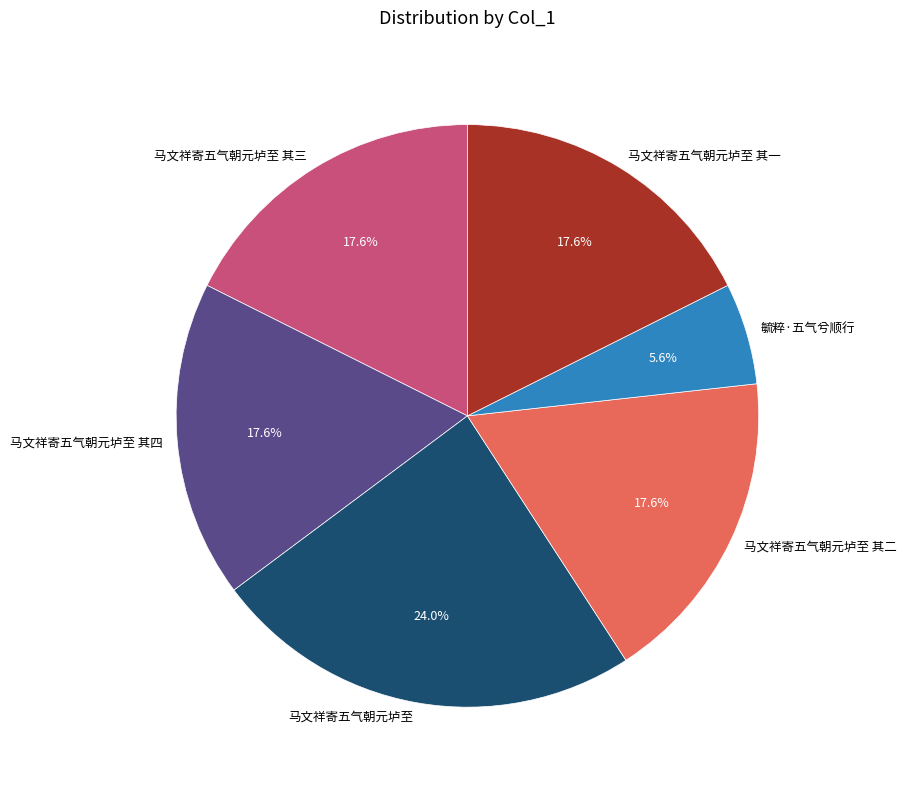

Does 马文祥寄五气朝元垆至 represent more than half of the total?

No